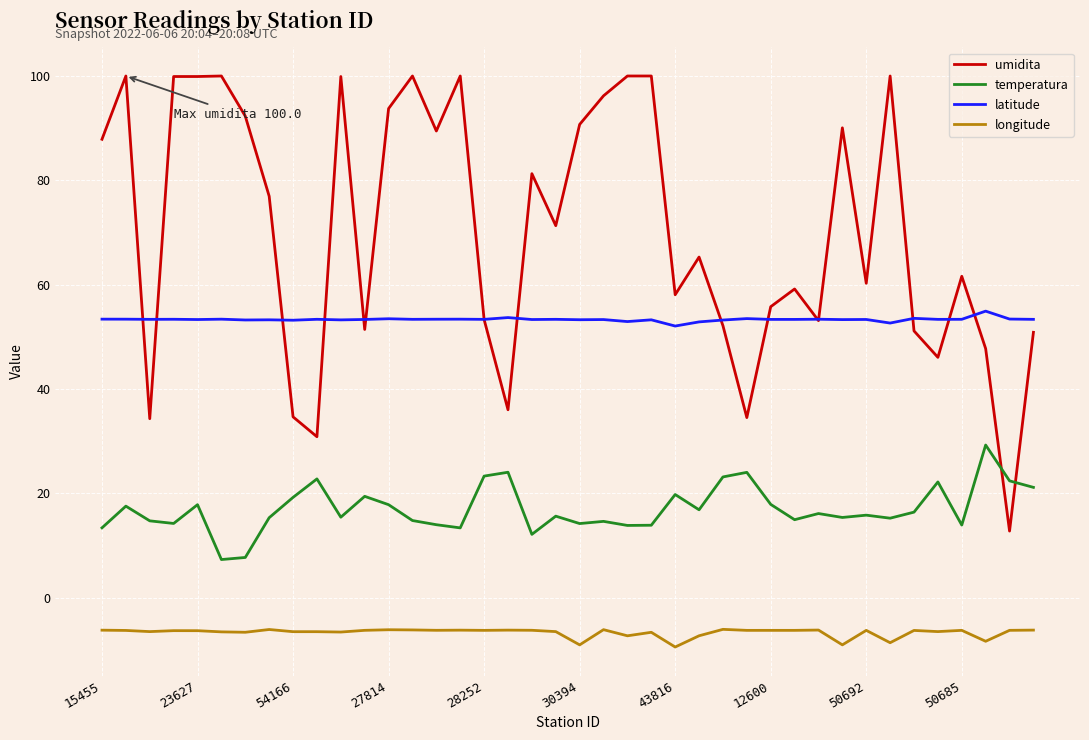

Rank the series by their average value, from highest to lowest.

umidita, latitude, temperatura, longitude